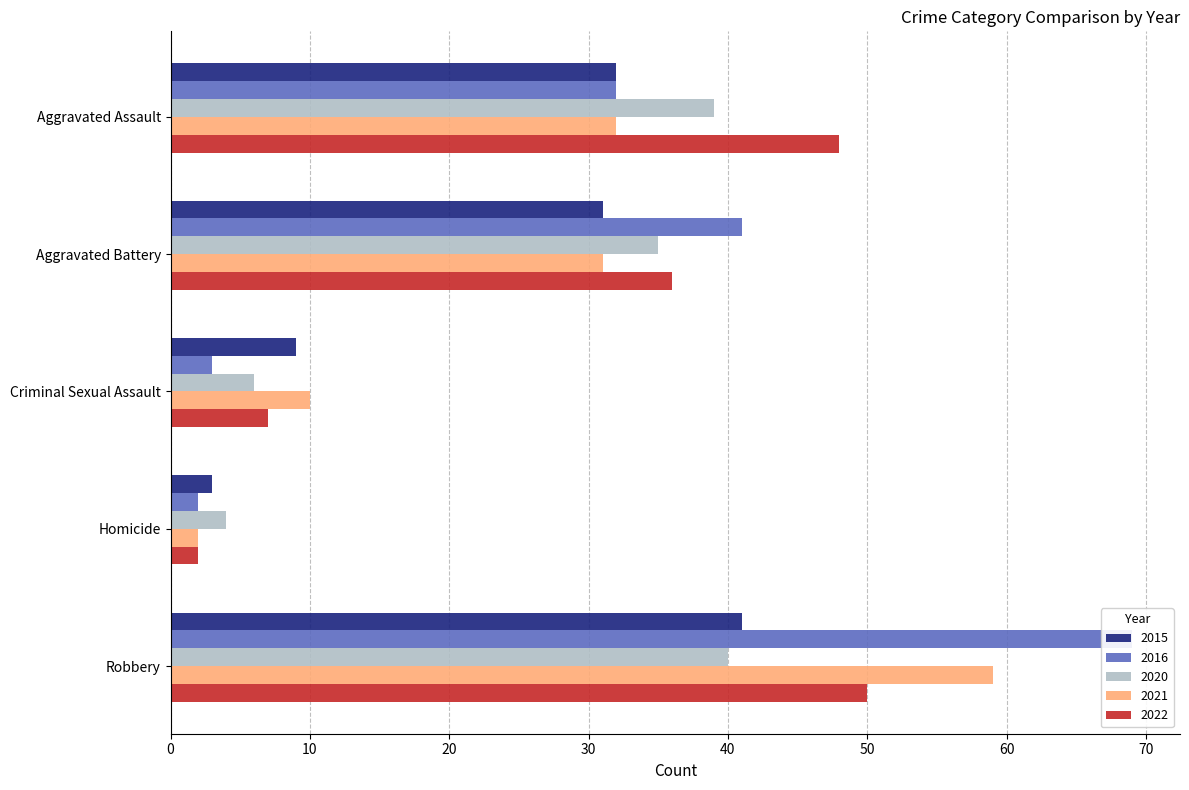

Which series has the widest spread of values?

2016